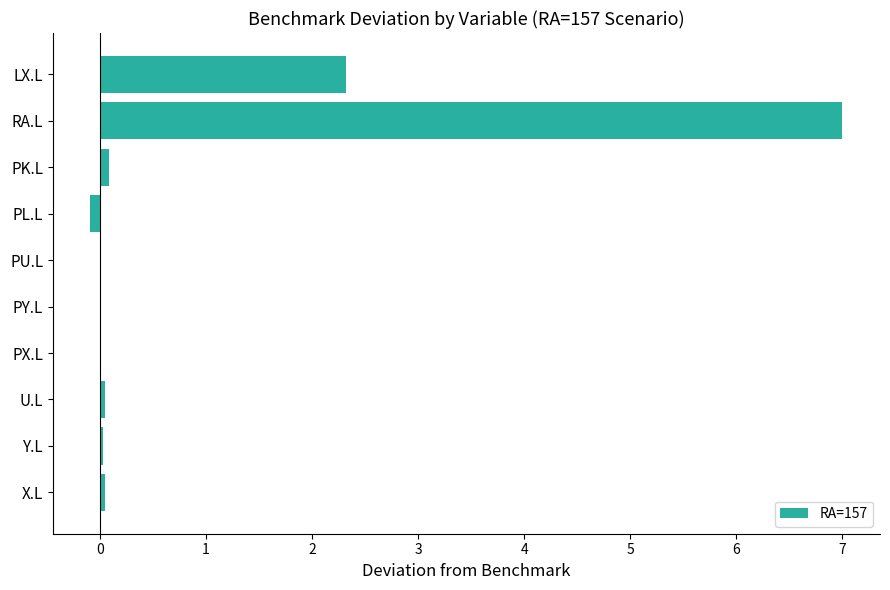

The chart shows a value of 0.0 at PU.L. True or false?

True